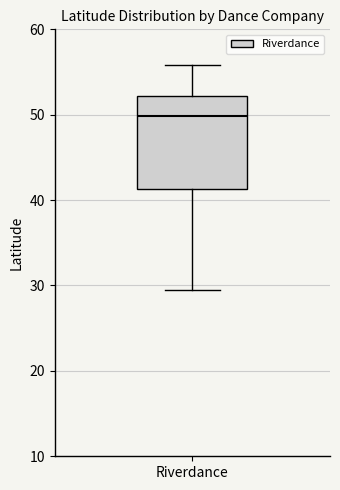

Transcribe this box plot: give where the median line is, the range the box spans, and where the two whiskers end, as read against the y-axis. The values are not printed on the chart, so give them approximately, as read against the axis.

median 50, box 41 to 52, whiskers 29 to 56